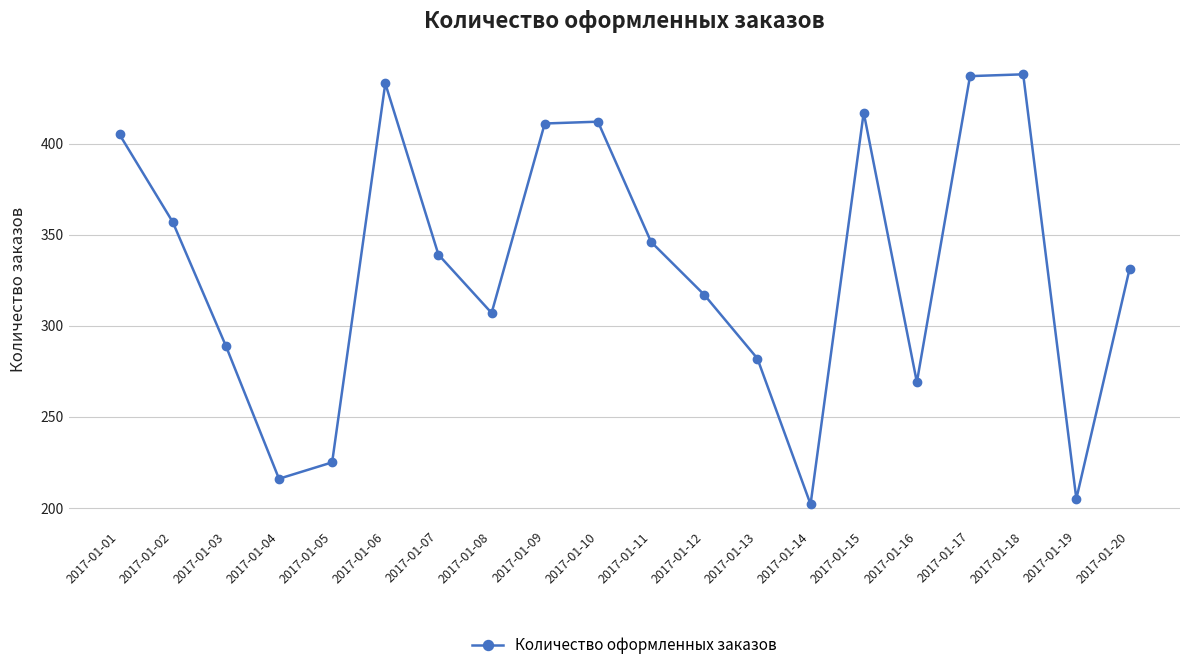

Which has a higher value, 2017-01-17 or 2017-01-14?

2017-01-17